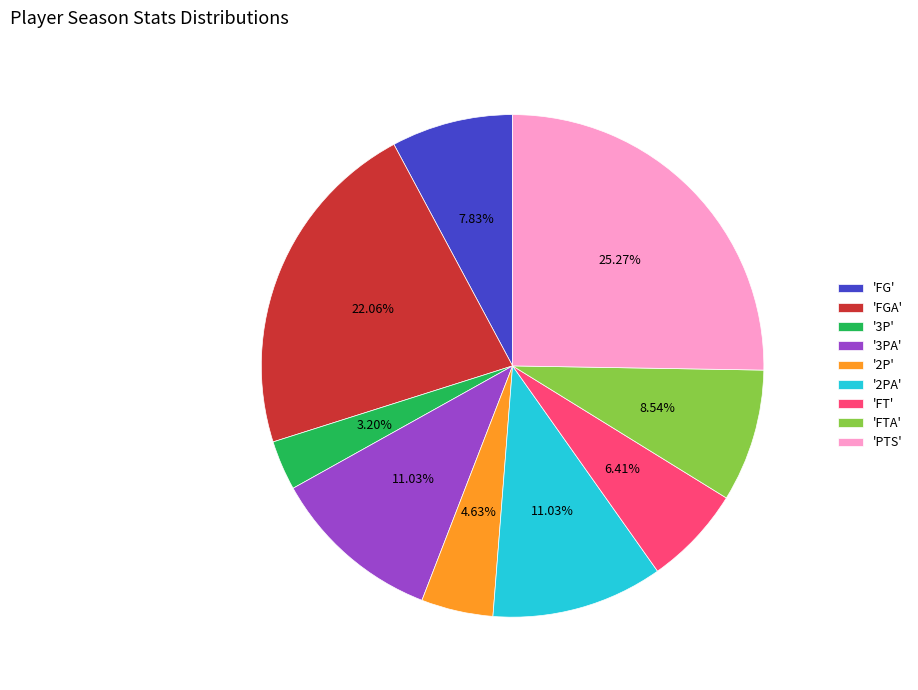

Does 'FGA' represent more than half of the total?

No